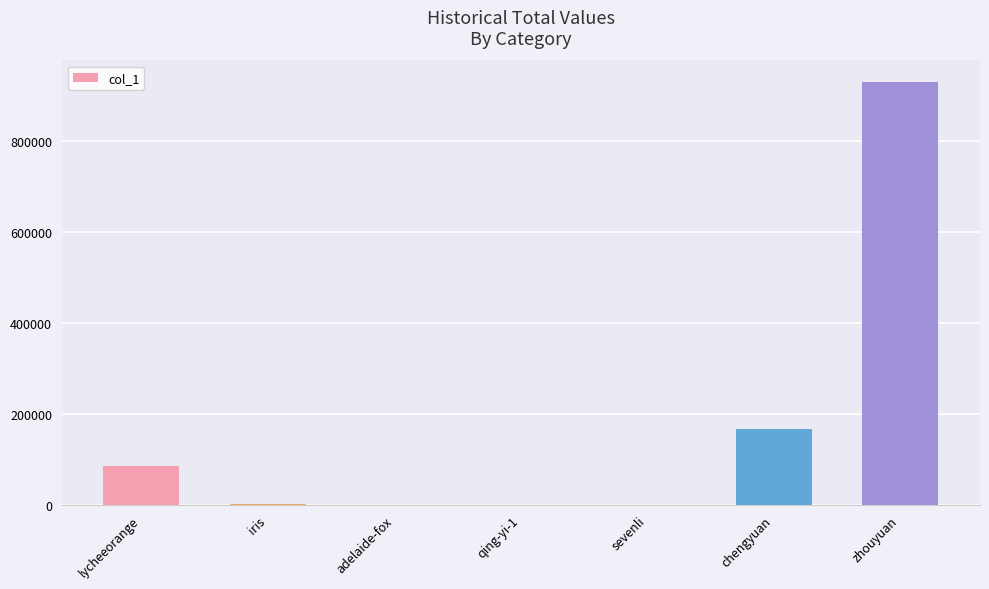

What is the maximum value shown in the chart?

929611